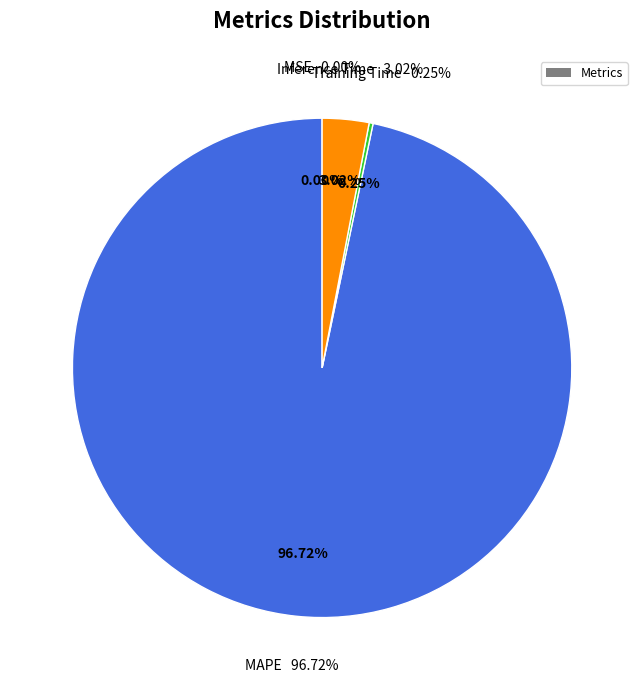

Does MAPE account for over 50% of the chart?

Yes